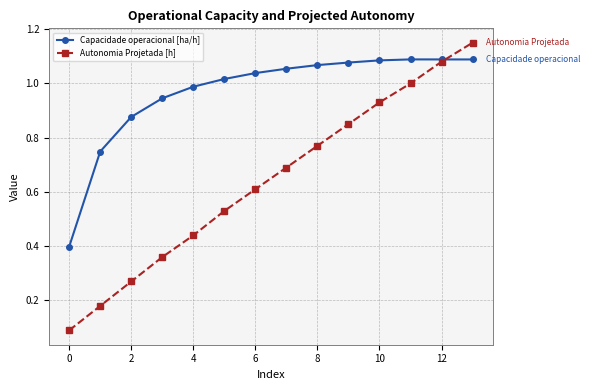

What are all the series names shown in the legend?

Capacidade operacional [ha/h], Autonomia Projetada [h]